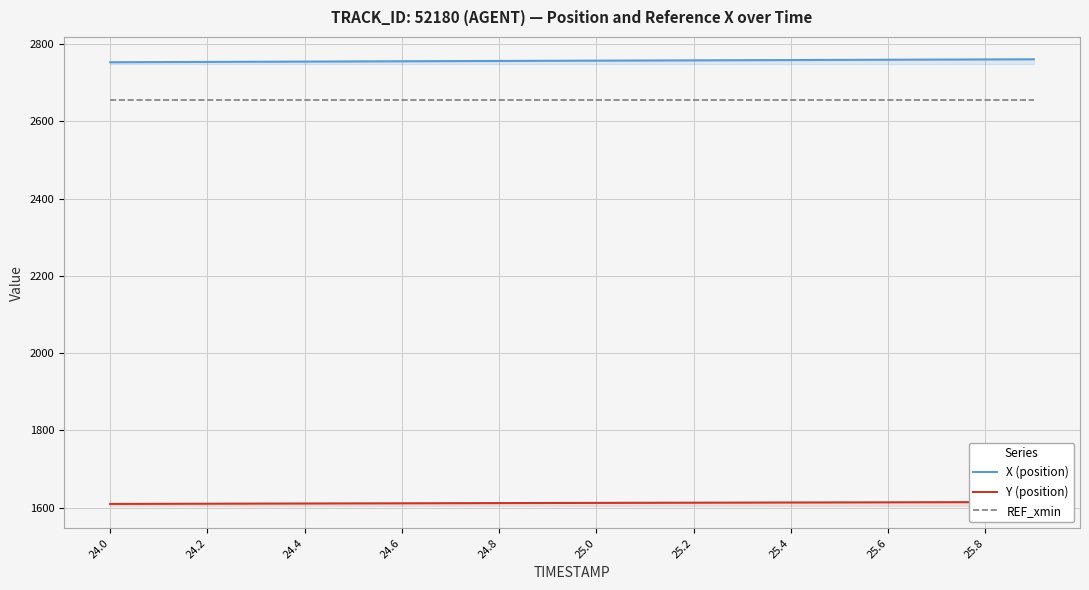

True or false: REF_xmin and X (position) cross at least once.

False